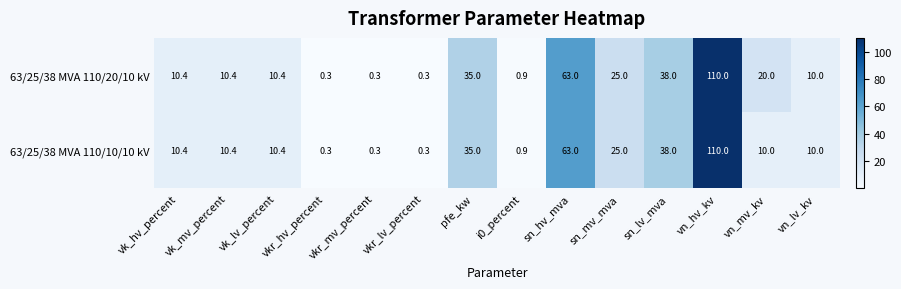

What is the minimum value shown in the chart?

0.3